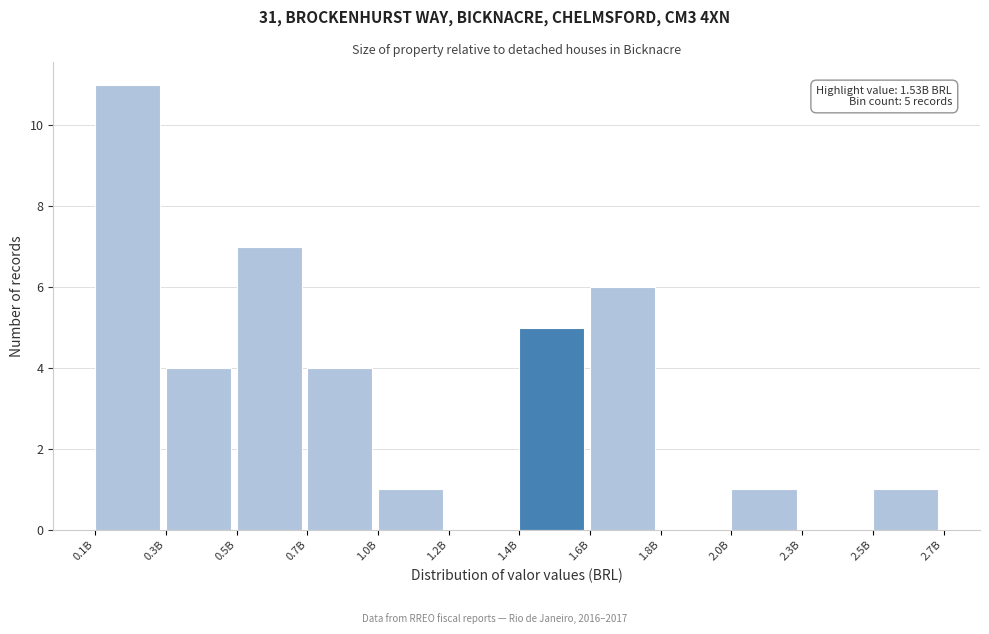

Reading right to left, list all the values displayed in this chart.

2.5B=1	2.3B=0	2.0B=1	1.8B=0	1.6B=6	1.4B=5	1.2B=0	1.0B=1	0.7B=4	0.5B=7	0.3B=4	0.1B=11